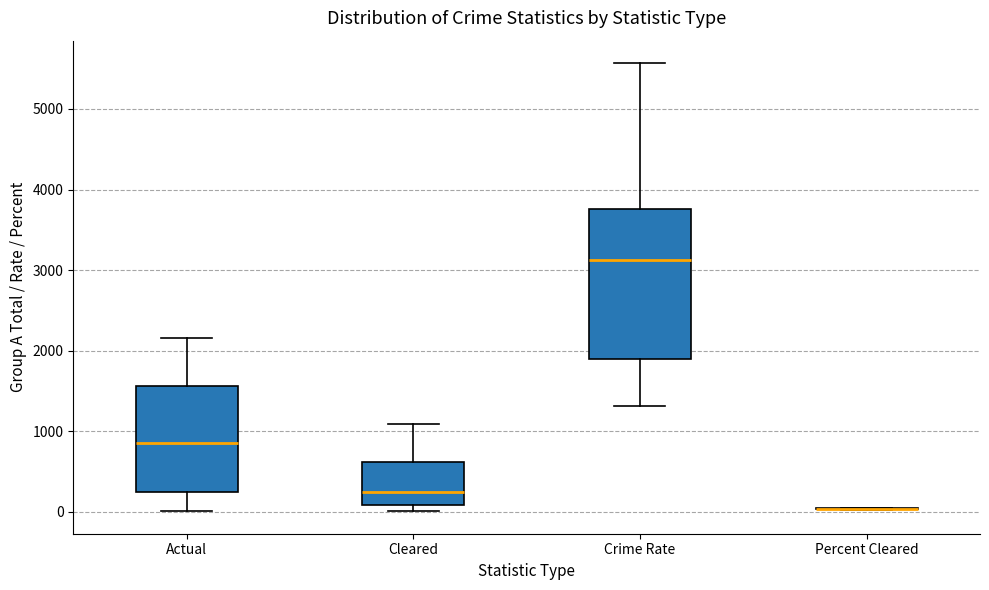

Reading left to right, transcribe this box plot: for each box, give where its median line is, the range the box spans, and where its two whiskers end, as read against the y-axis. The values are not printed on the chart, so give them approximately, as read against the axis.

Actual: median 900, box 200 to 1600, whiskers 0 to 2200
Cleared: median 200, box 100 to 600, whiskers 0 to 1100
Crime Rate: median 3100, box 1900 to 3800, whiskers 1300 to 5600
Percent Cleared: box collapsed to a line at 0, whiskers 0 to 100